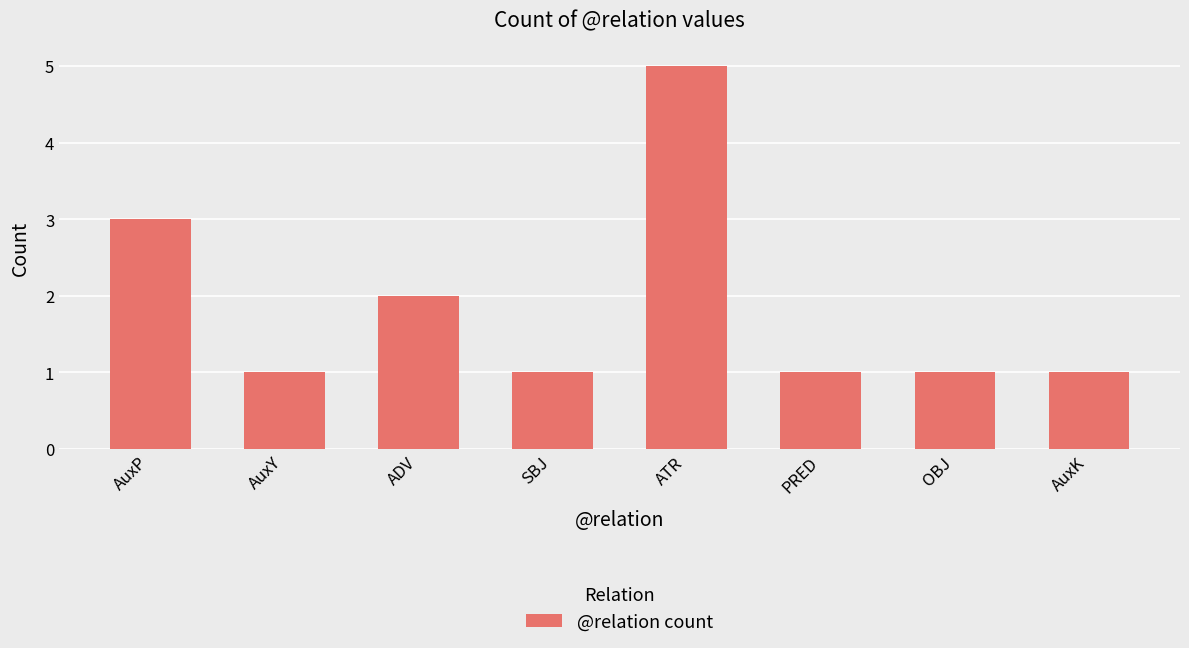

Count the values in the range 1 to 3.

7